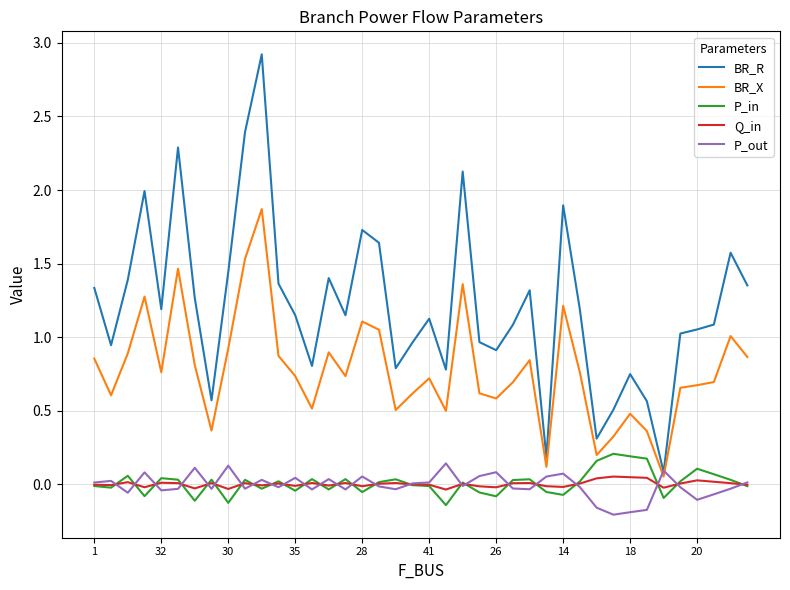

Which series has the largest range (max minus min)?

BR_R